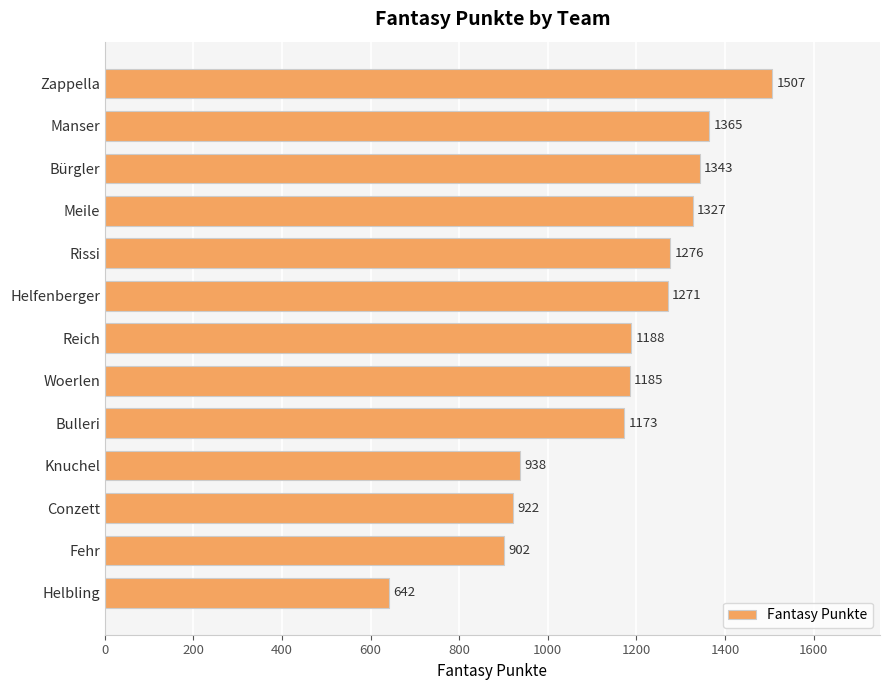

How many data points are less than 1188?

6